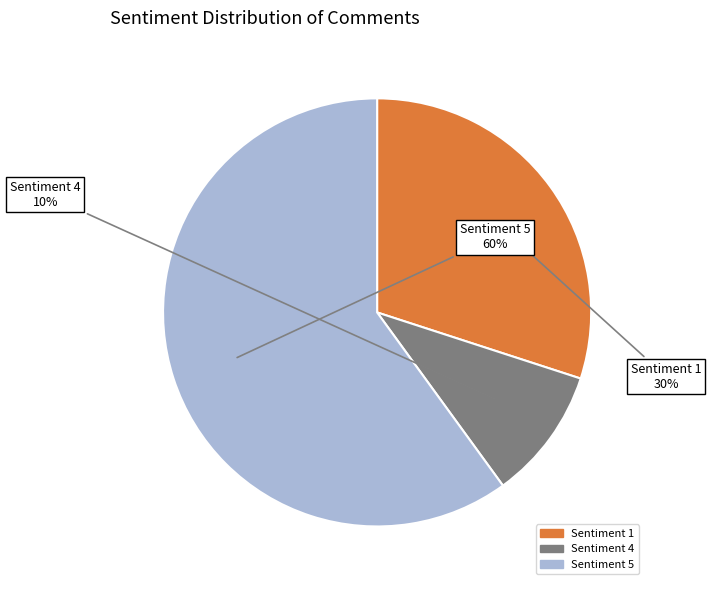

Which category has the biggest portion of the pie?

Sentiment 5